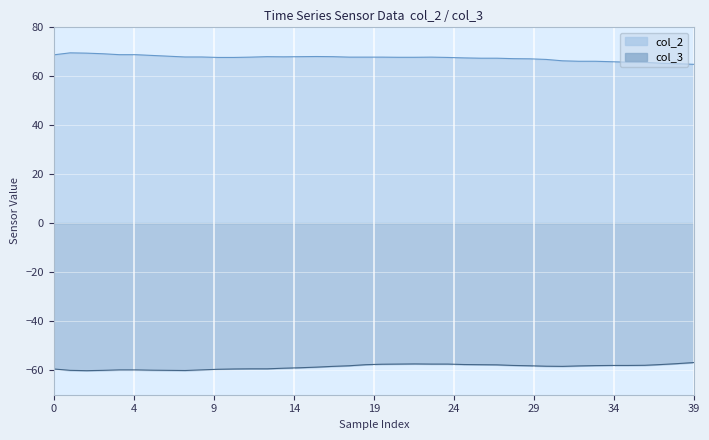

Which category has the lowest value across all series?

9